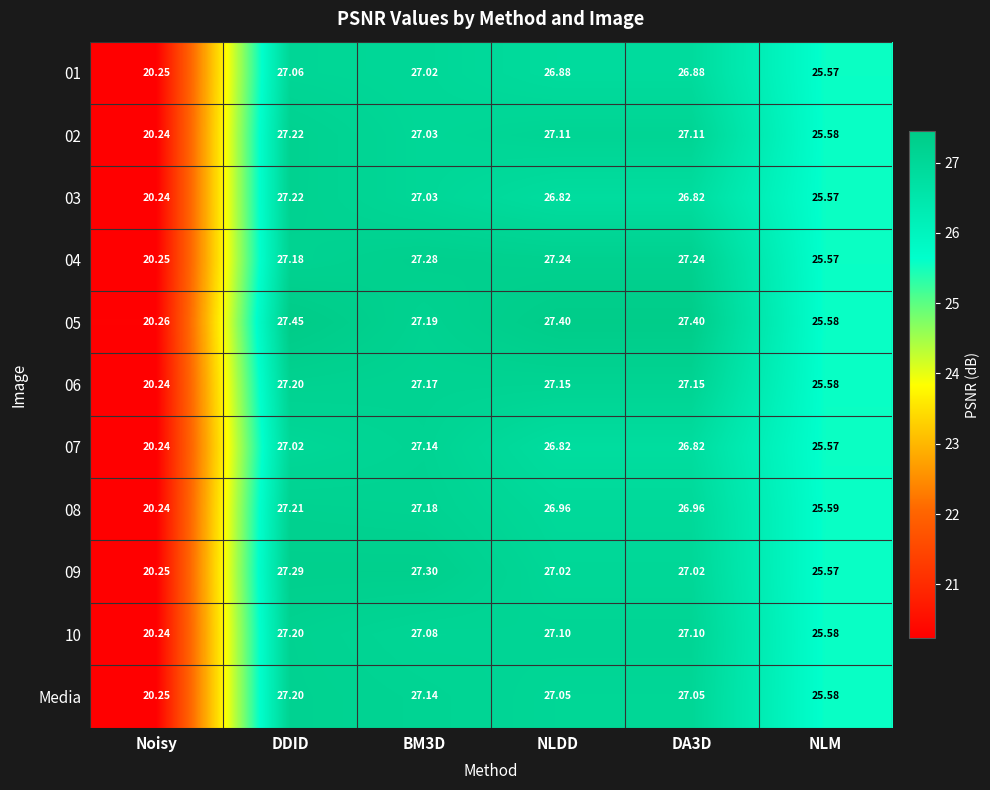

Which series changed the most between NLDD and NLM?

05